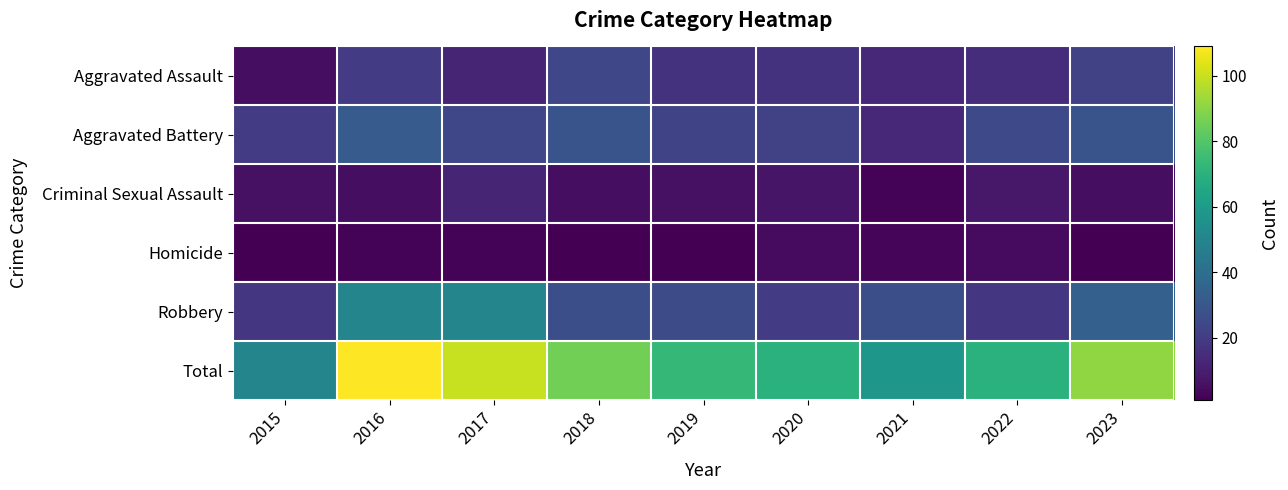

How many distinct data groups are displayed?

6